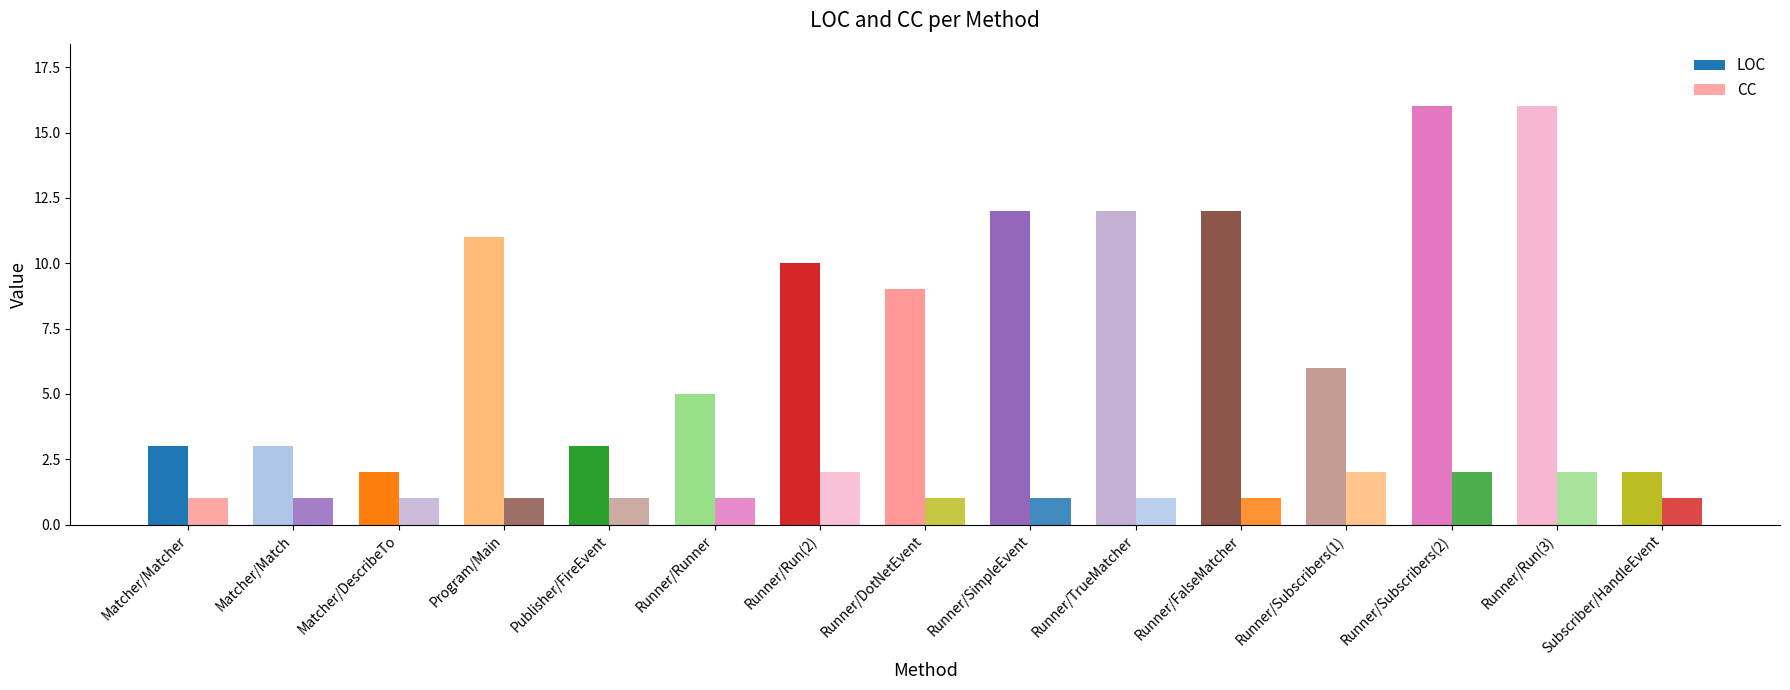

Read the CC value at Runner/FalseMatcher.

1